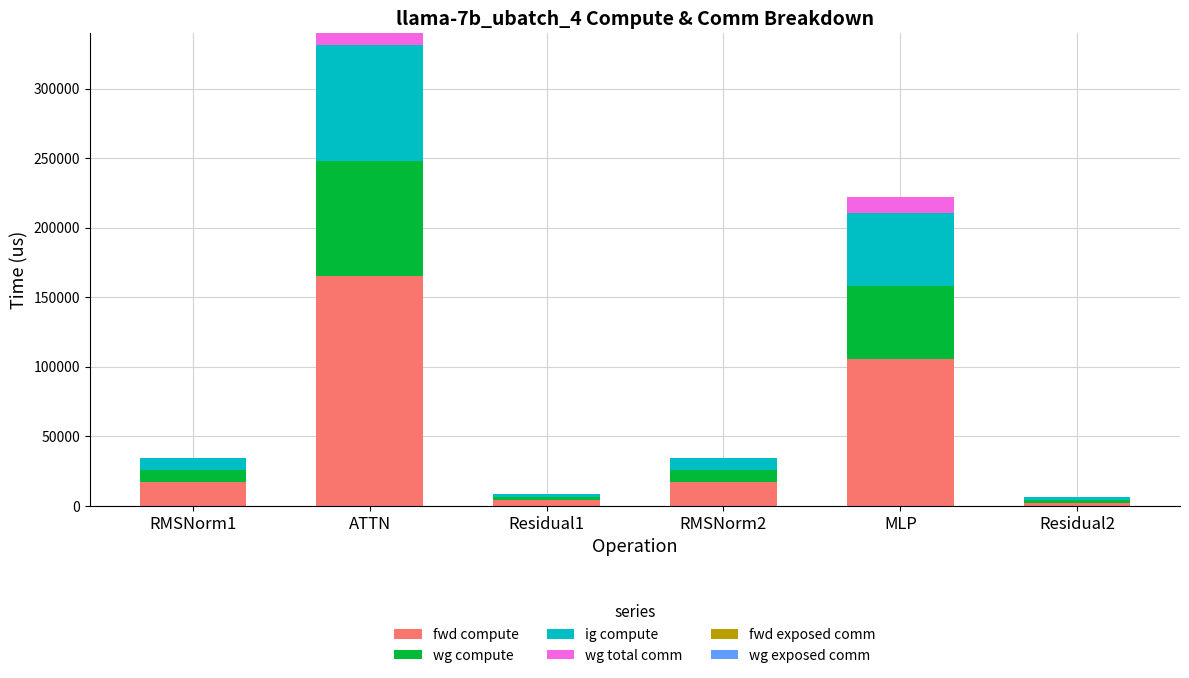

What is the total value across all series at ATTN?

339862.8